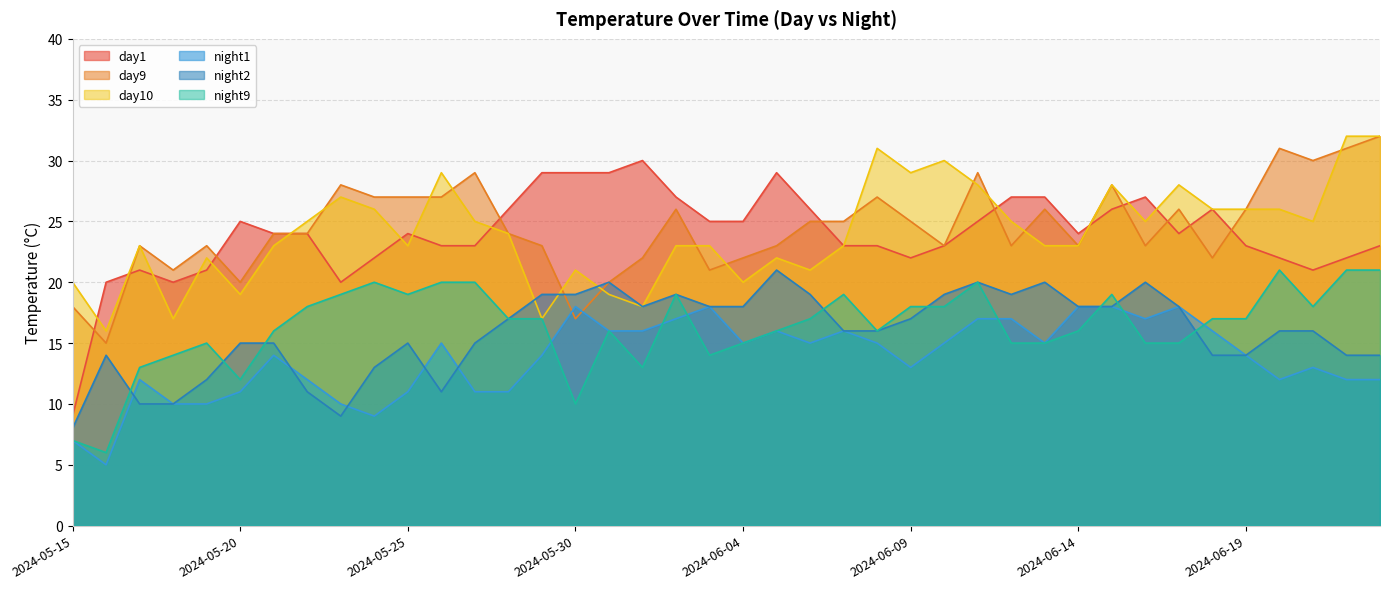

What is the smallest value displayed?

5